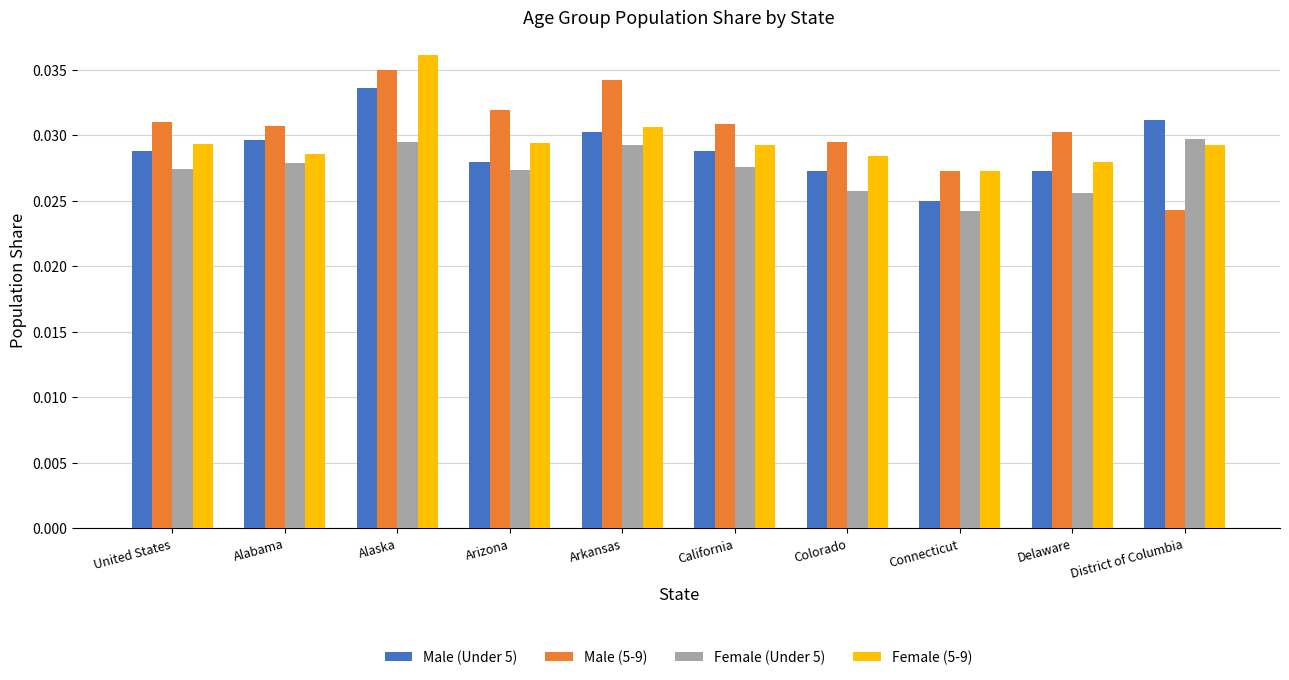

How many series are shown in this chart?

4